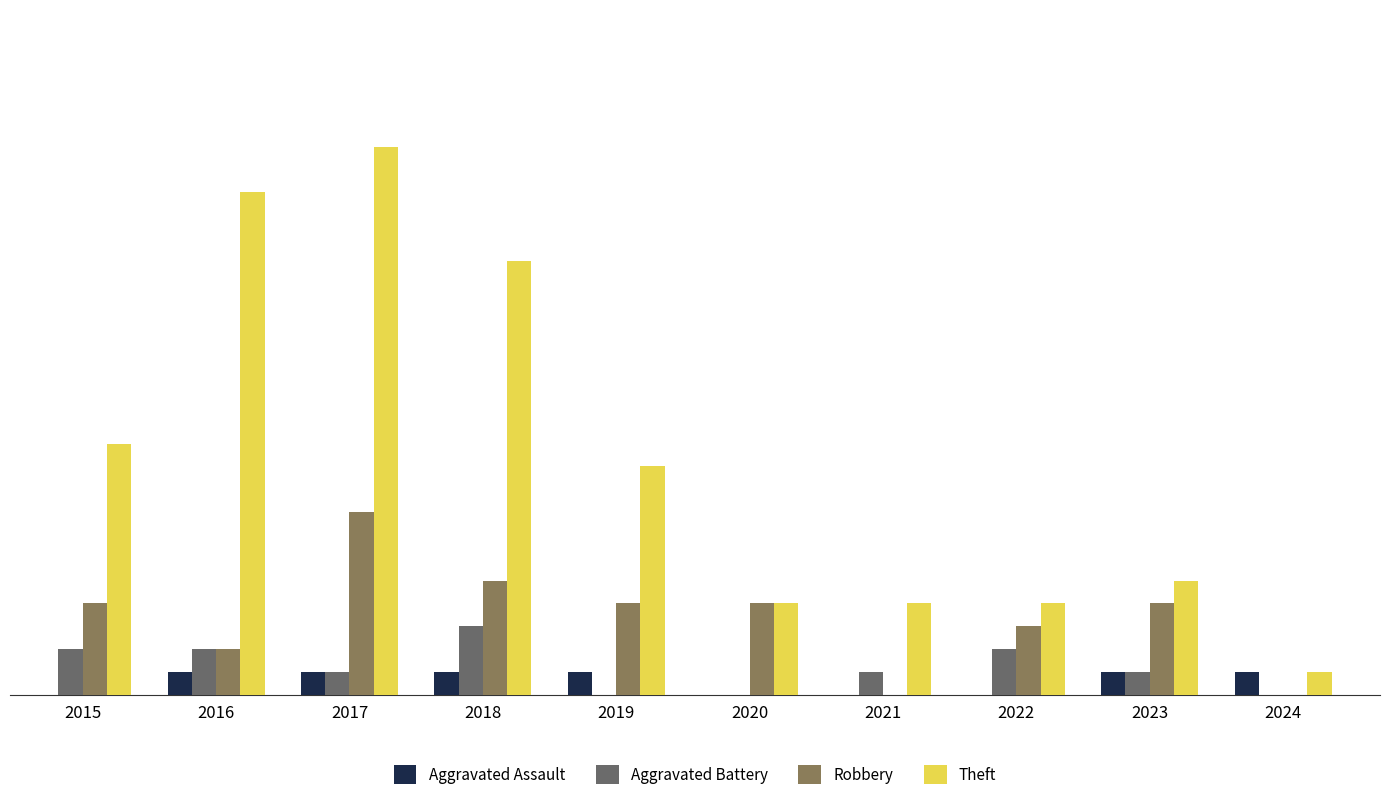

Which series has the widest spread of values?

Theft